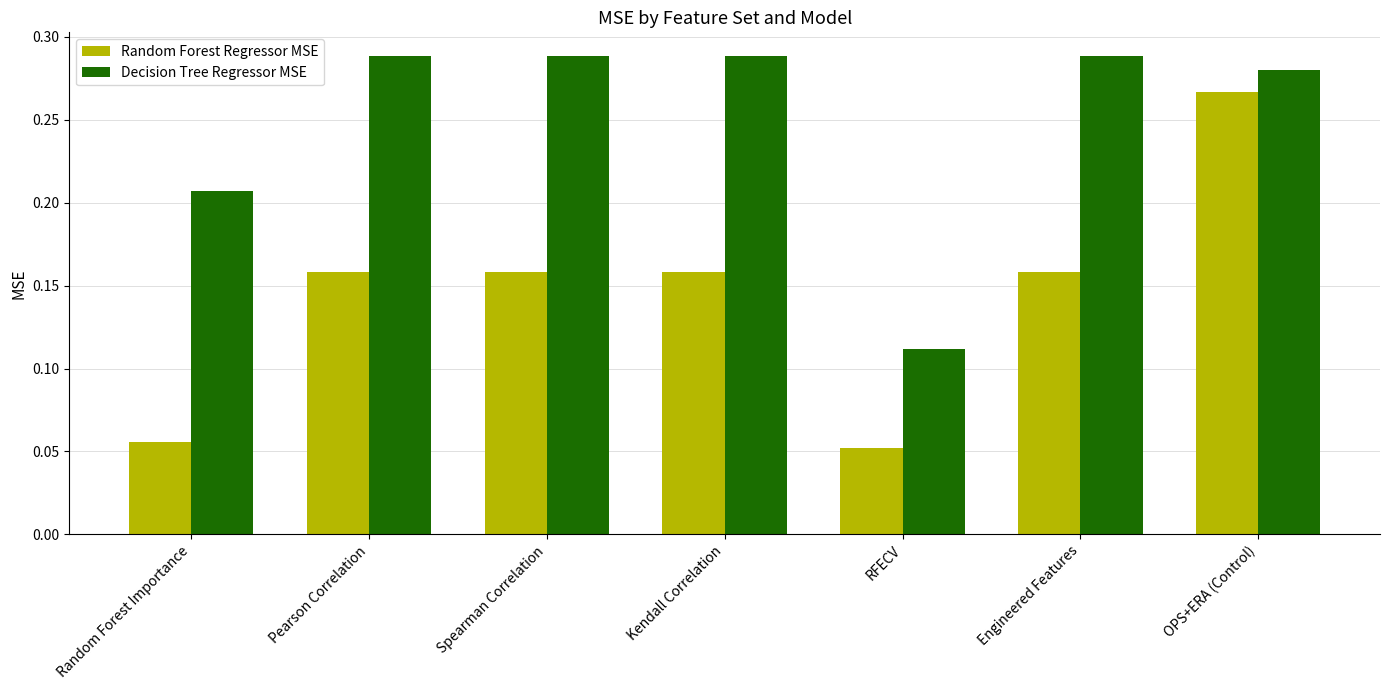

What is the label of the 2nd bar from the right?

Engineered Features